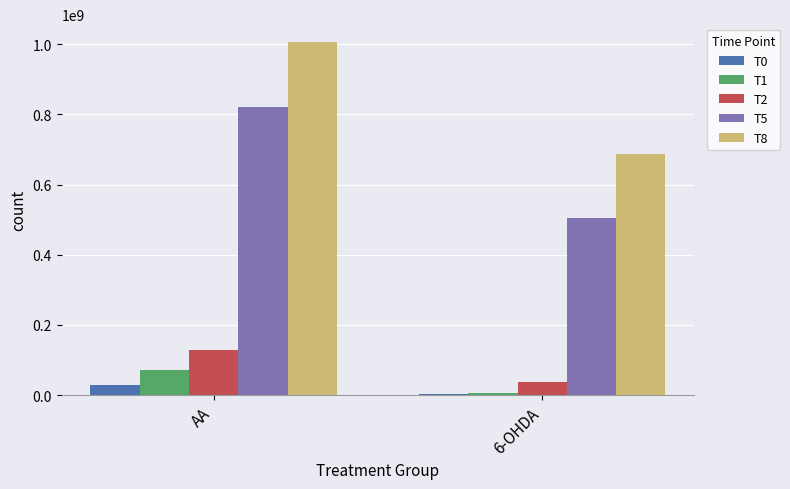

Which label corresponds to the largest value in the chart?

AA